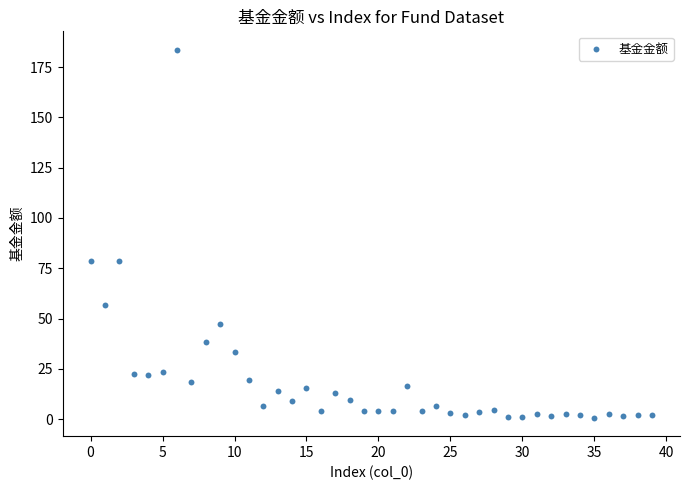

What is the range of Y values (max minus min)?

182.9